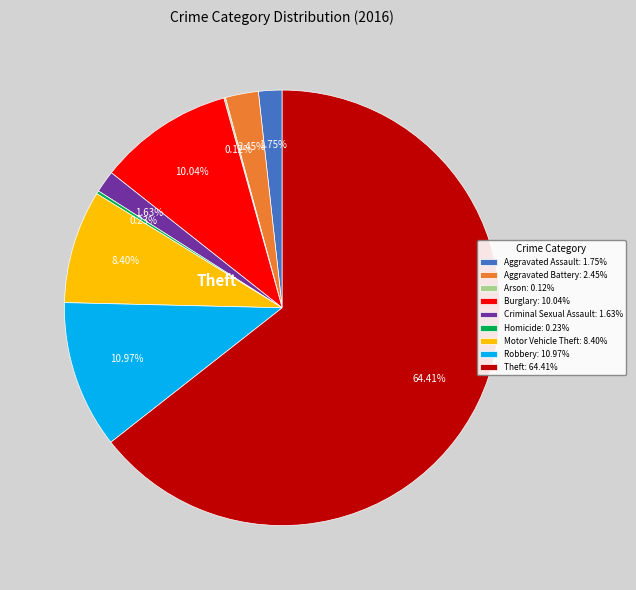

Combined, do Motor Vehicle Theft: 8.40% and Theft: 64.41% account for over 50%?

Yes